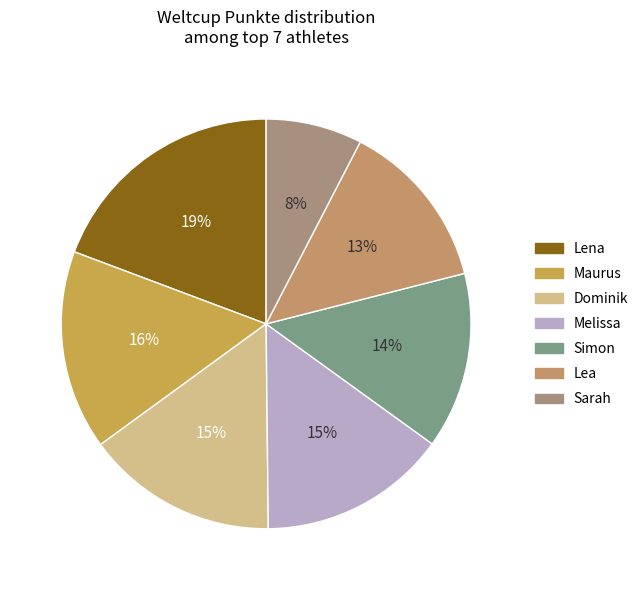

How many segments does this pie chart have?

7